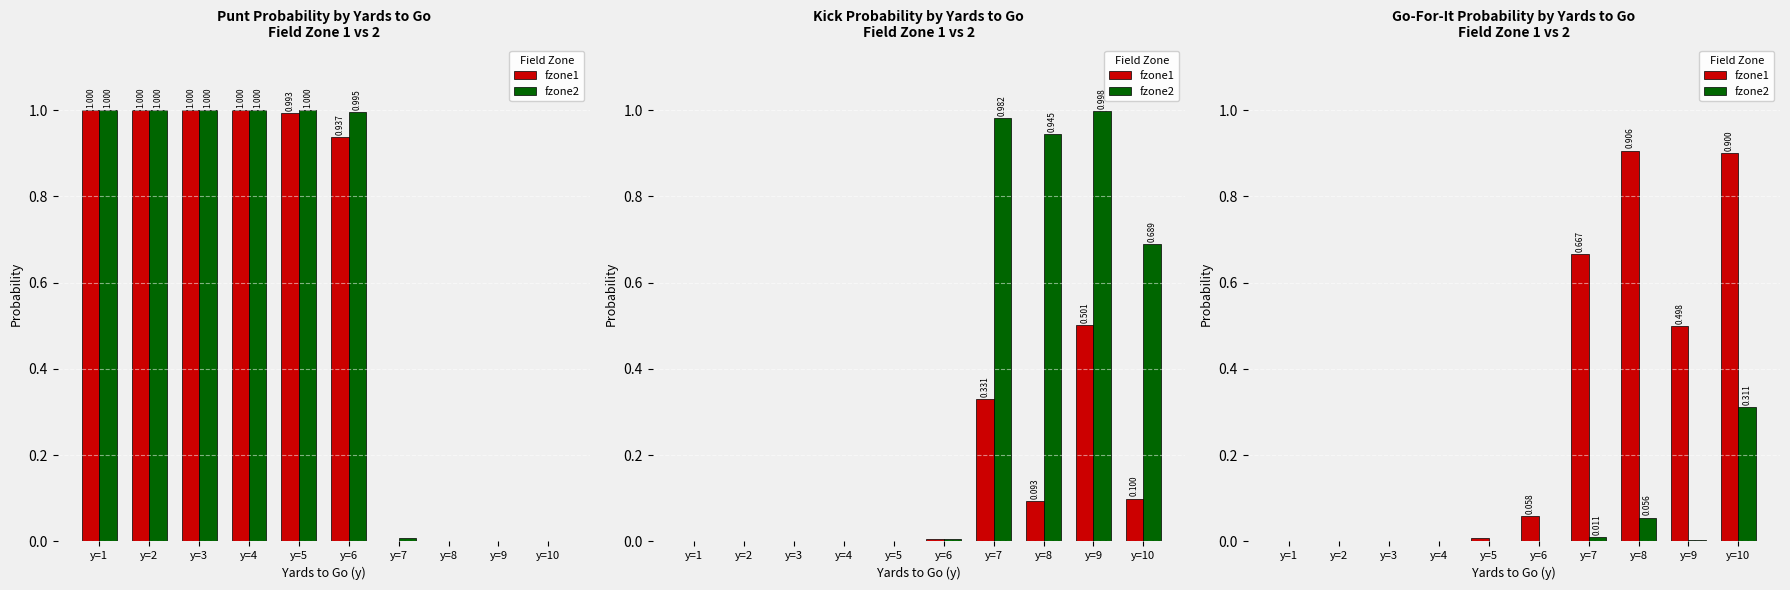

At how many categories does at least one series exceed 0?

7